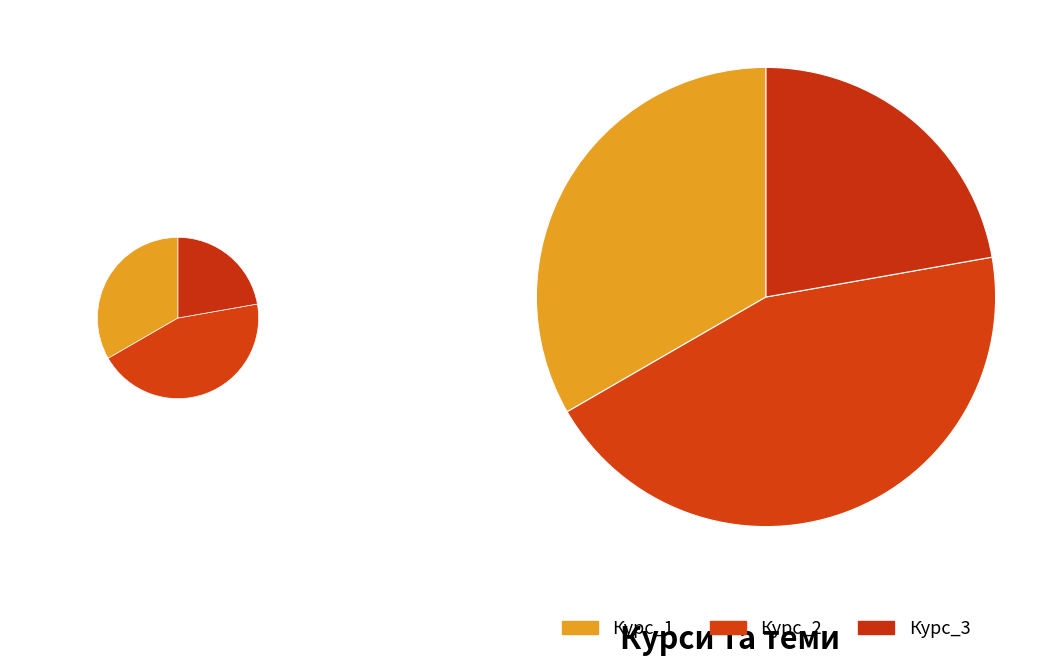

What percentage is the Курс_3 slice, to the nearest percent?

22%